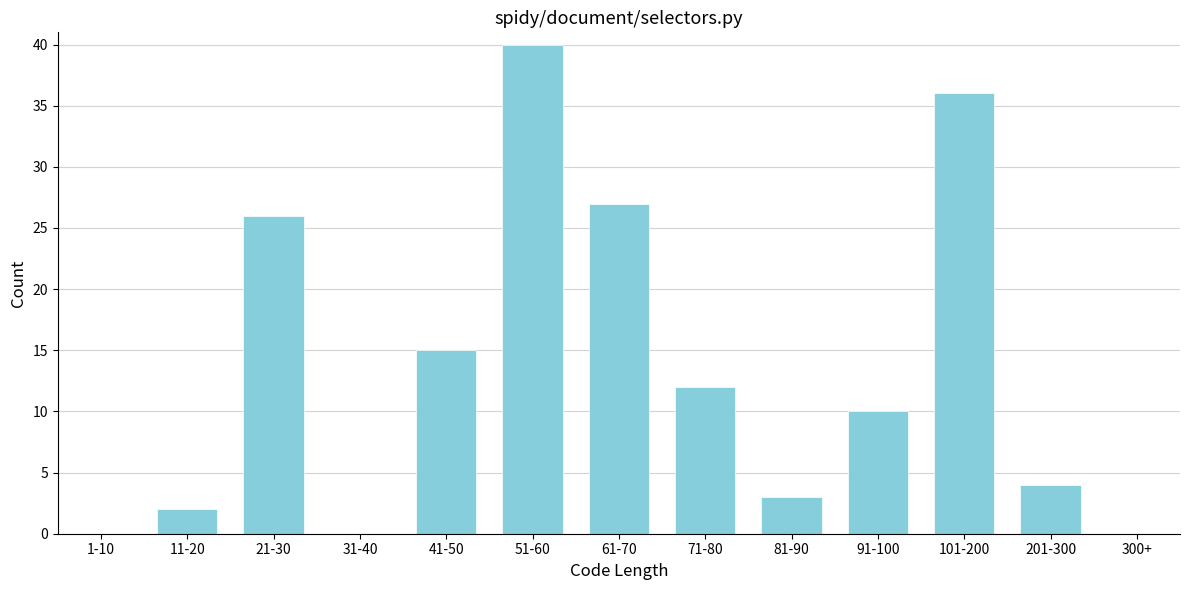

Reading left to right, extract all data points from this chart.

1-10=0	11-20=2	21-30=26	31-40=0	41-50=15	51-60=40	61-70=27	71-80=12	81-90=3	91-100=10	101-200=36	201-300=4	300+=0